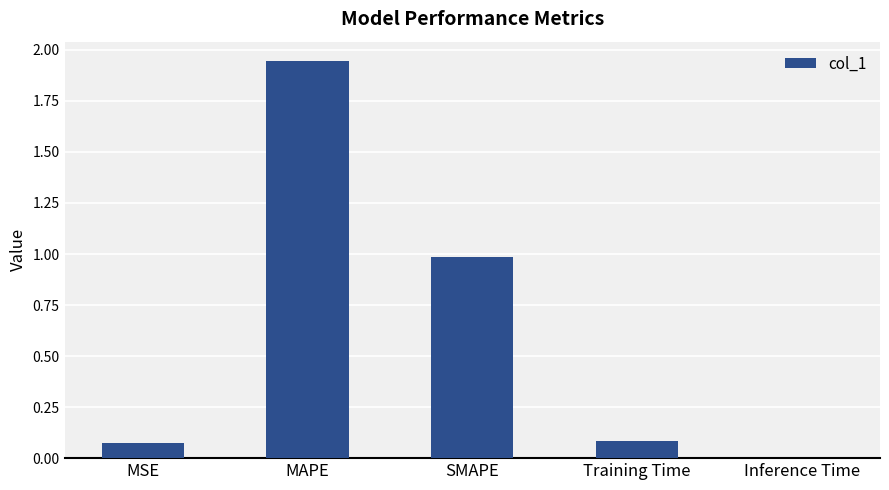

At which category does the chart reach its peak across all series?

MAPE